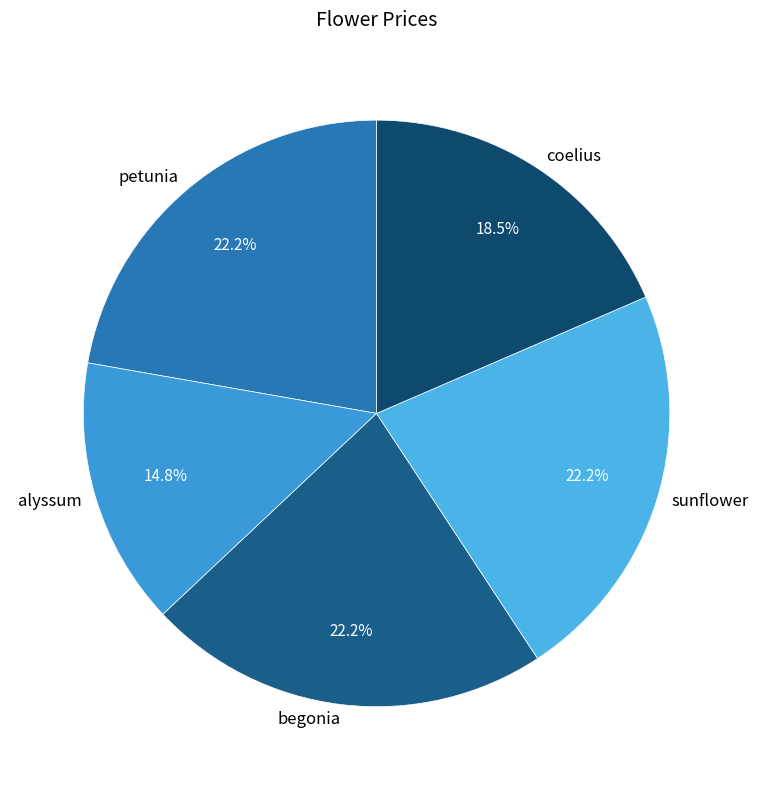

True or false: sunflower accounts for 22% of the total.

True